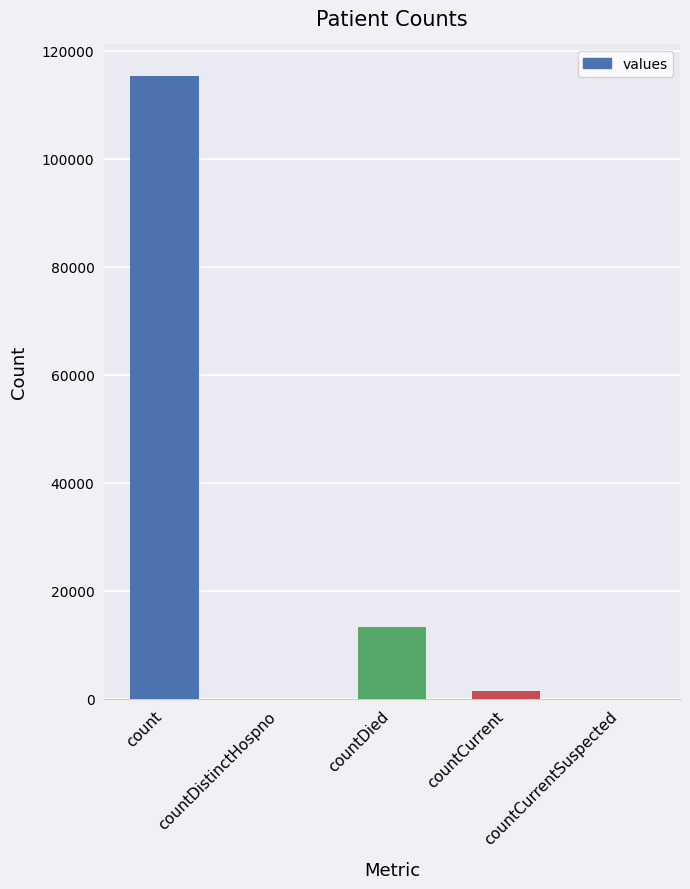

Reading left to right, list all the values displayed in this chart.

115379	0	13343	1383	0